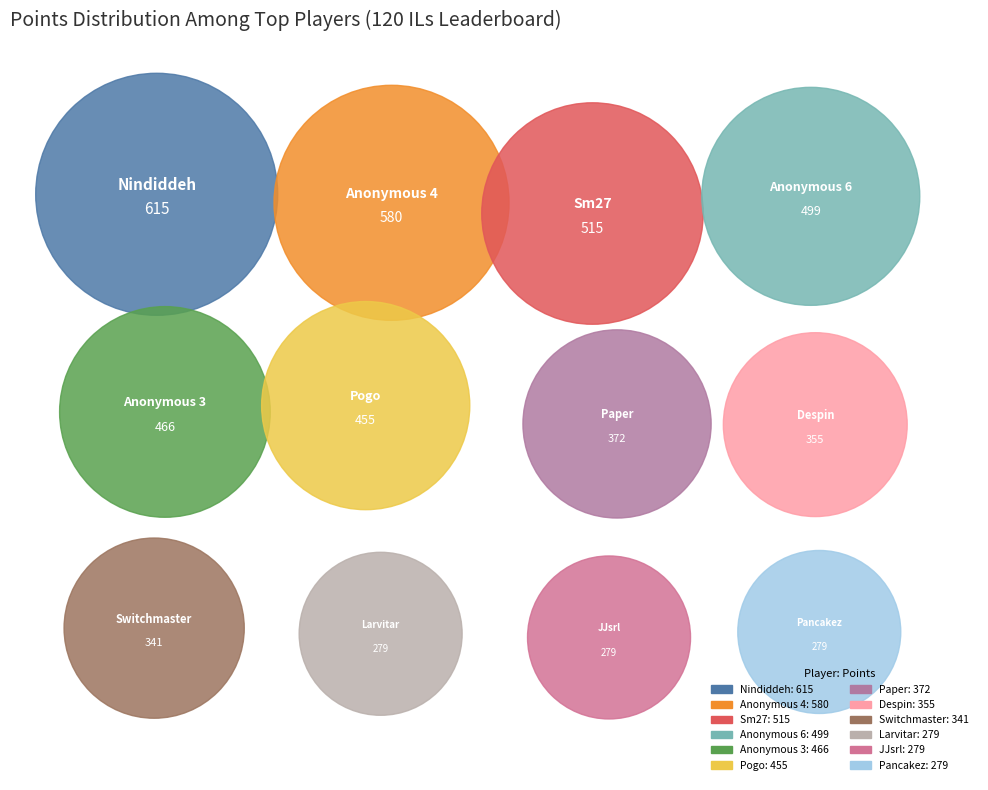

To the nearest percent, what is the combined percentage of Anonymous 4 and Anonymous 6?

21%